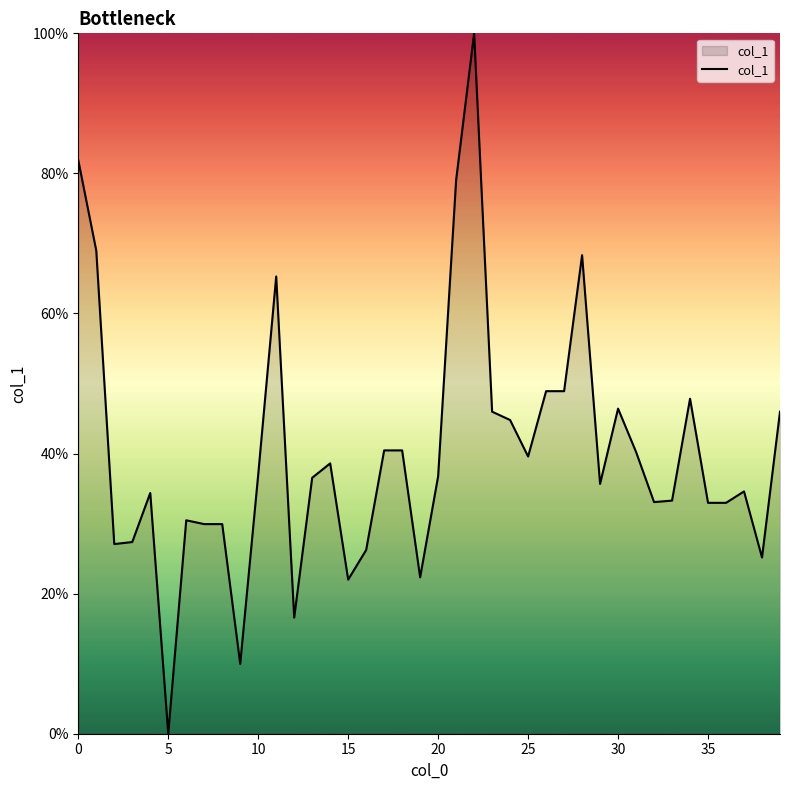

What is the difference between the maximum and minimum values?

100.0